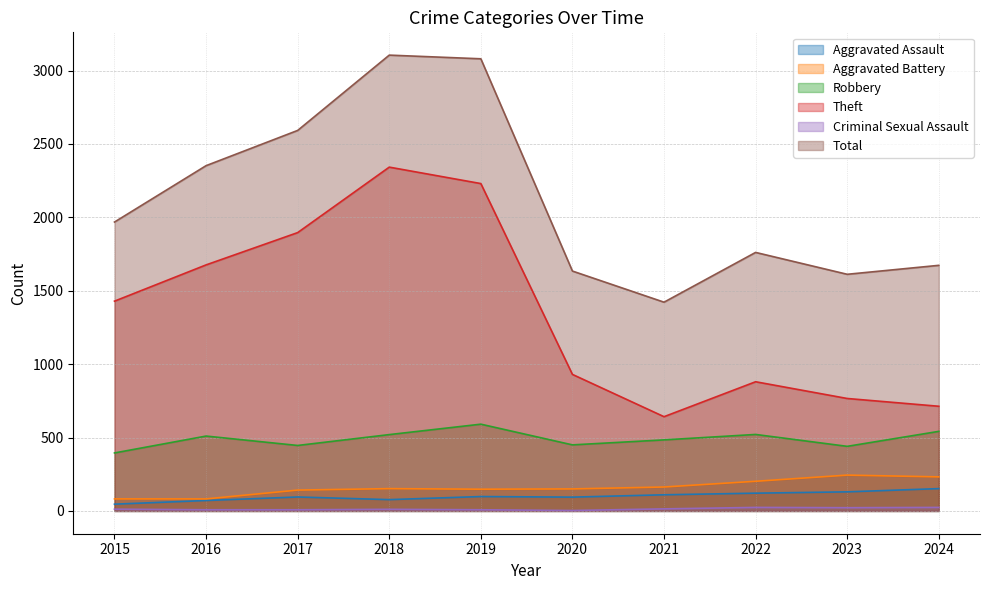

What are all the series names shown in the legend?

Aggravated Assault, Aggravated Battery, Robbery, Theft, Criminal Sexual Assault, Total